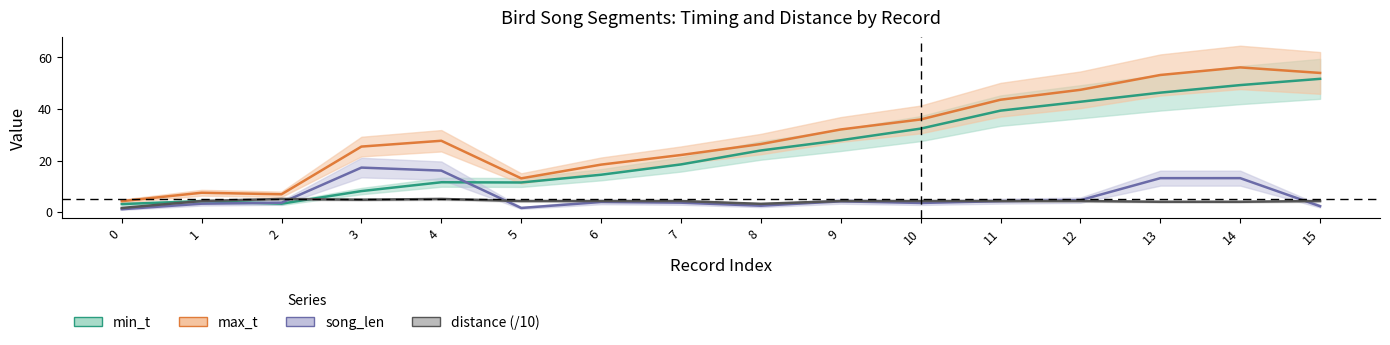

What value does the max_t series have at 15?

54.0